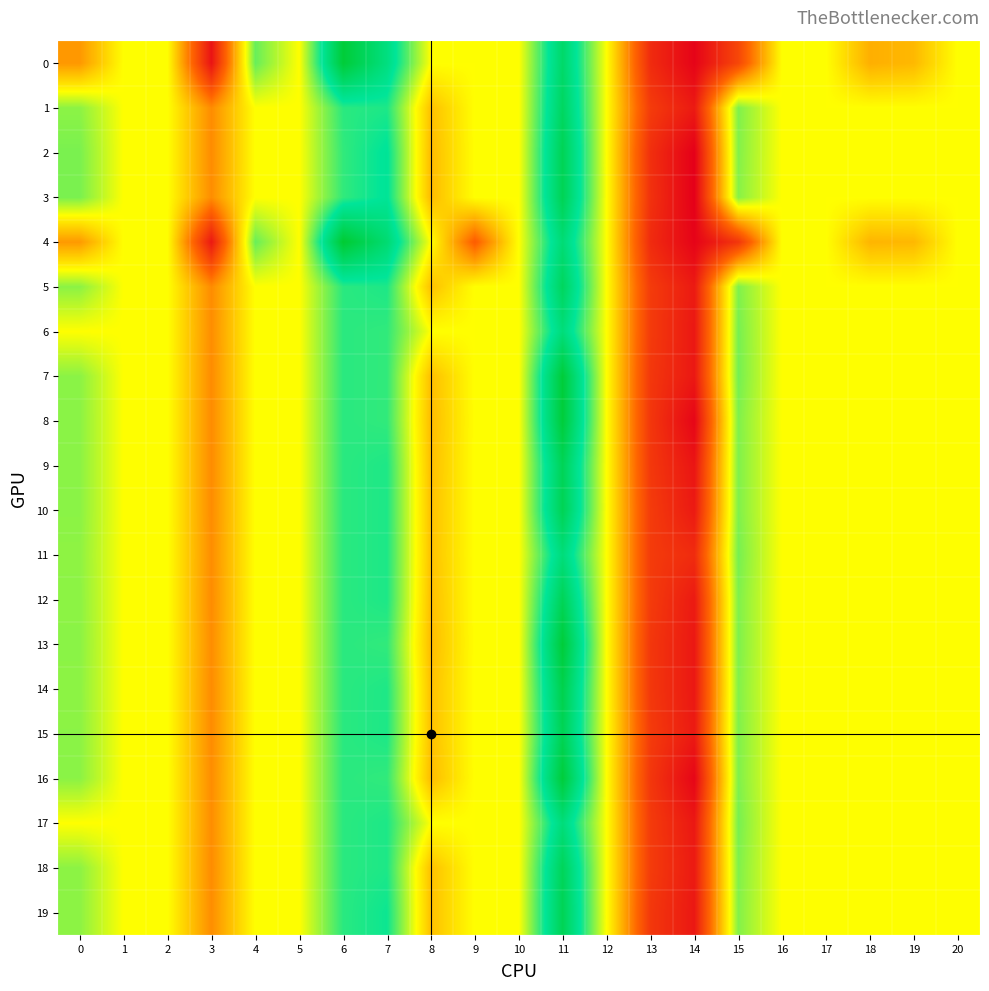

What is the greatest value displayed?

17.0